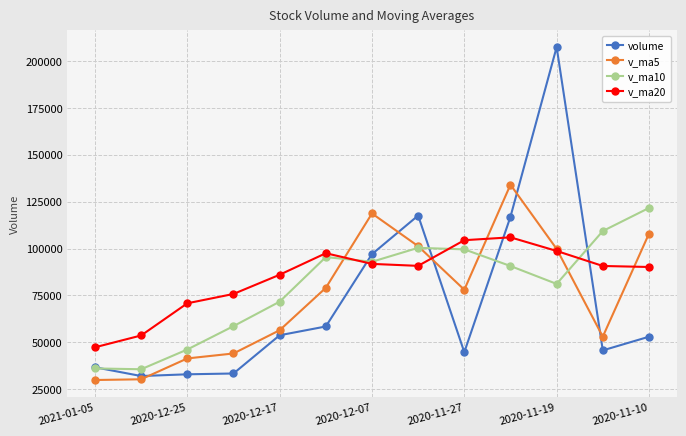

True or false: v_ma5 has more than 1 points higher than both neighbors.

True